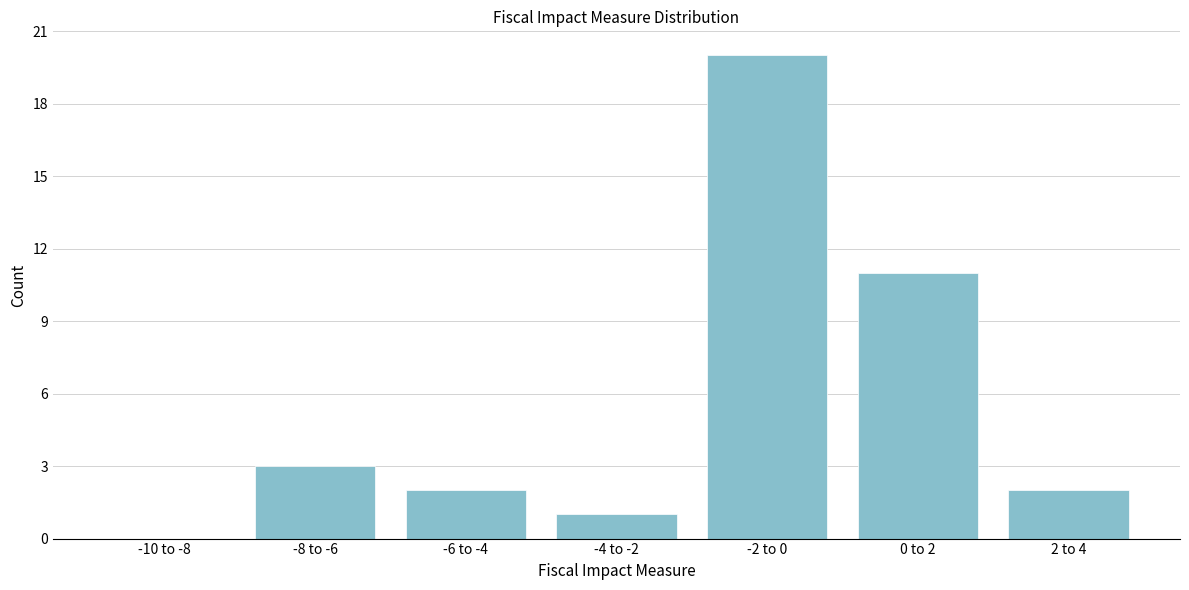

Reading right to left, what are all the values shown in this chart?

2 to 4=2	0 to 2=11	-2 to 0=20	-4 to -2=1	-6 to -4=2	-8 to -6=3	-10 to -8=0